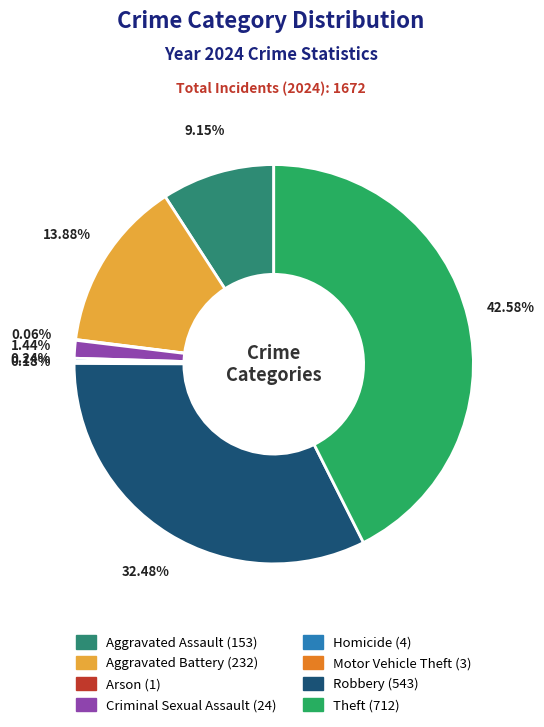

Does any single category account for the majority?

No